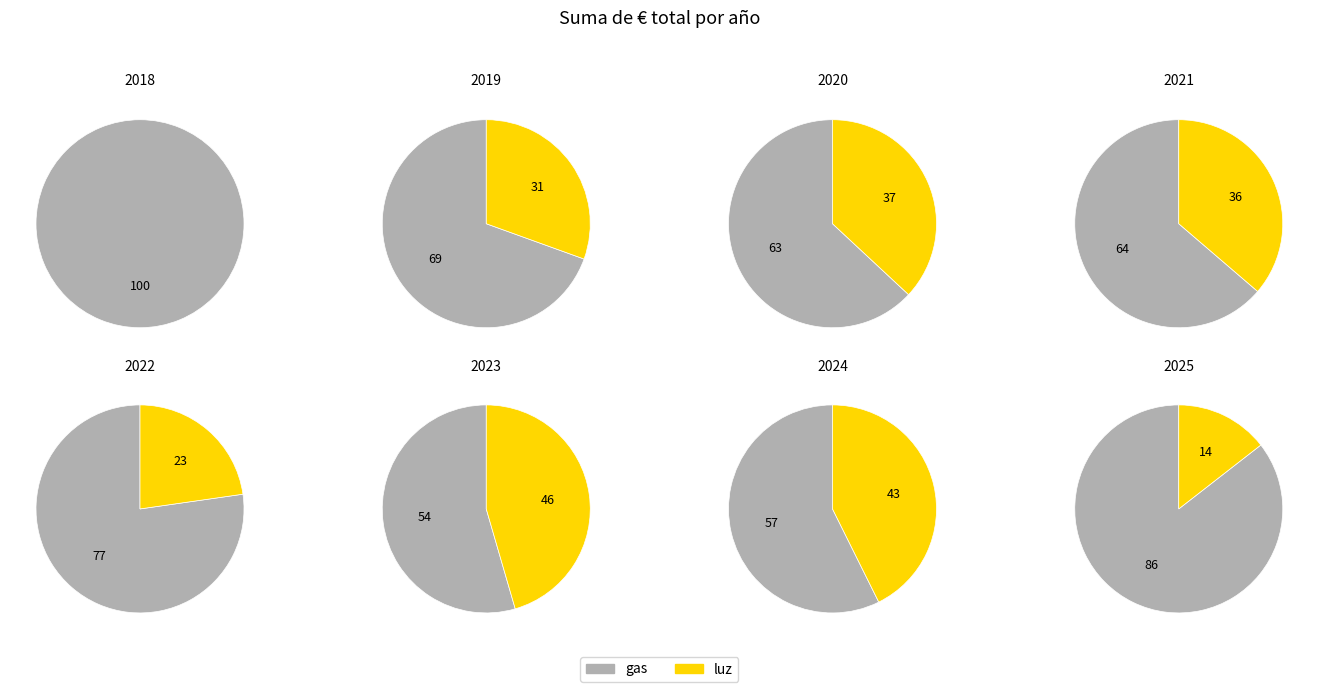

Is the sum of 2018 and 2022 greater than half?

No